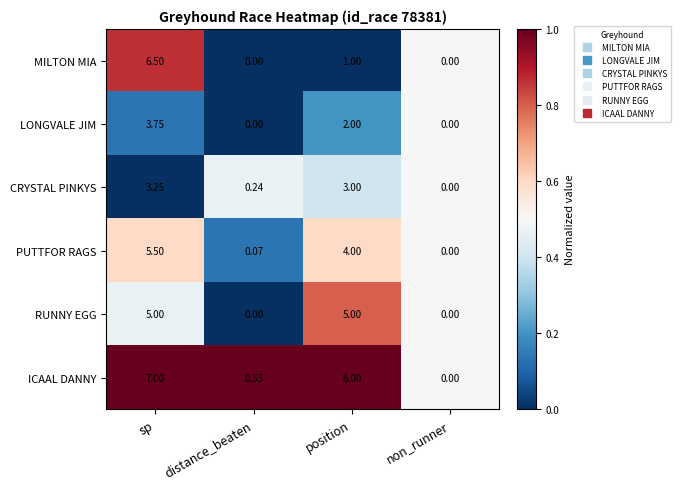

Which series has the widest spread of values?

ICAAL DANNY